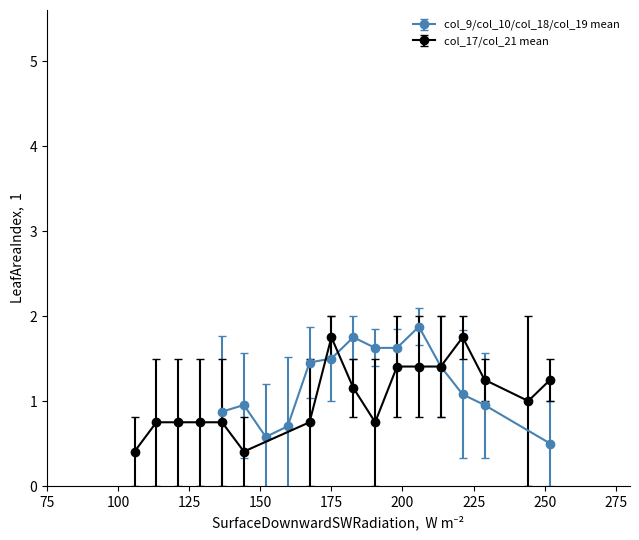

True or false: col_9/col_10/col_18/col_19 mean has more than 0 interior local peaks.

True